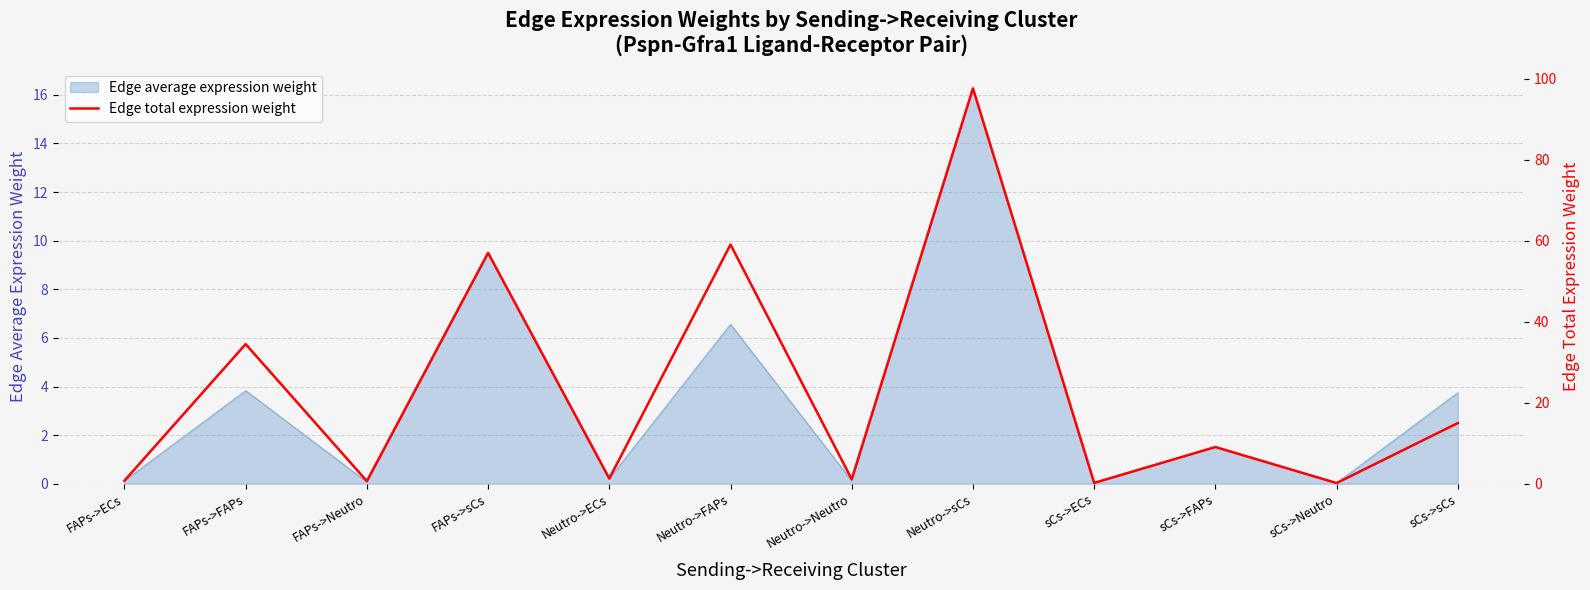

What is the sum of all values?

276.2